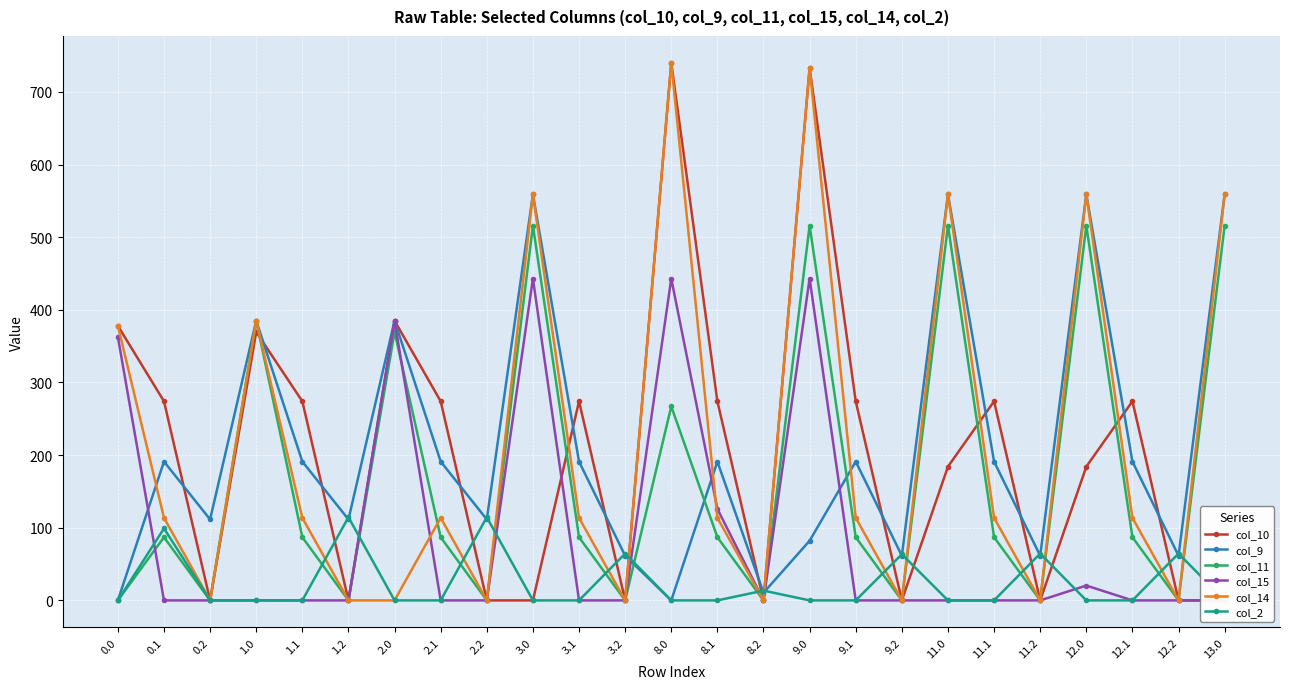

Which series has the widest spread of values?

col_14